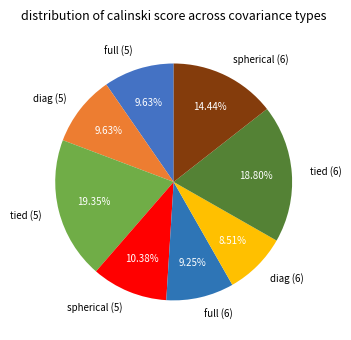

True or false: spherical (5) accounts for 1% of the total.

False